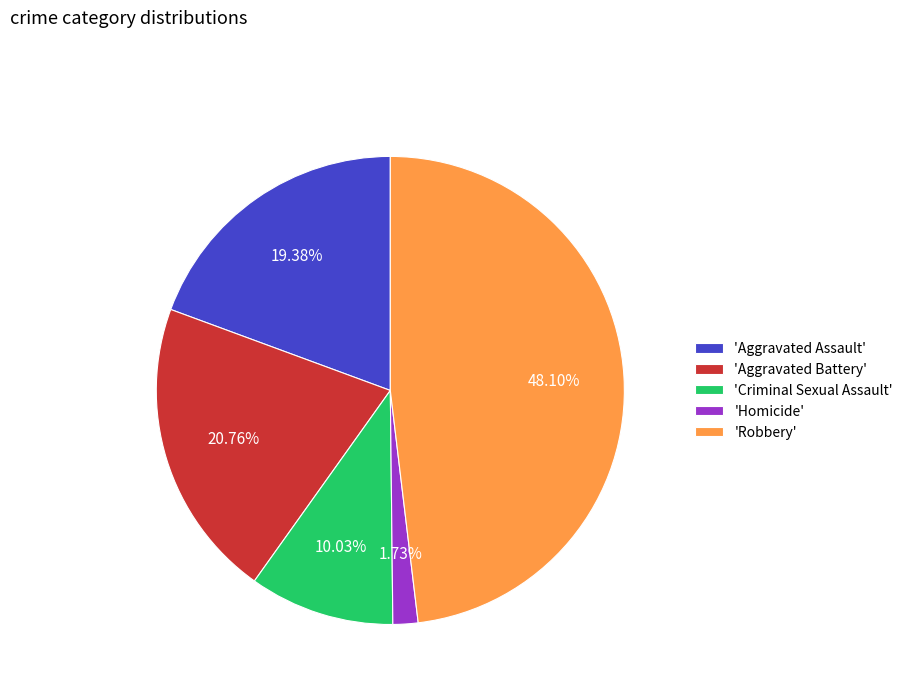

To the nearest percent, what is the average slice percentage?

20%